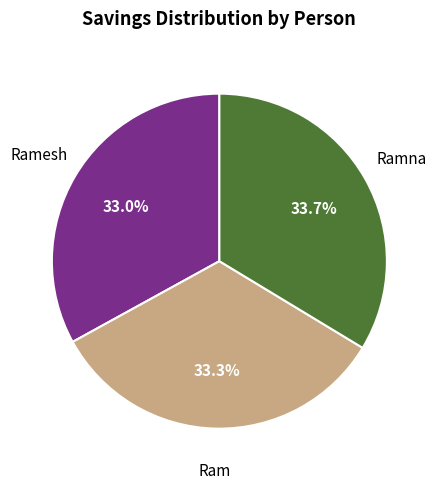

Does any single category account for the majority?

No